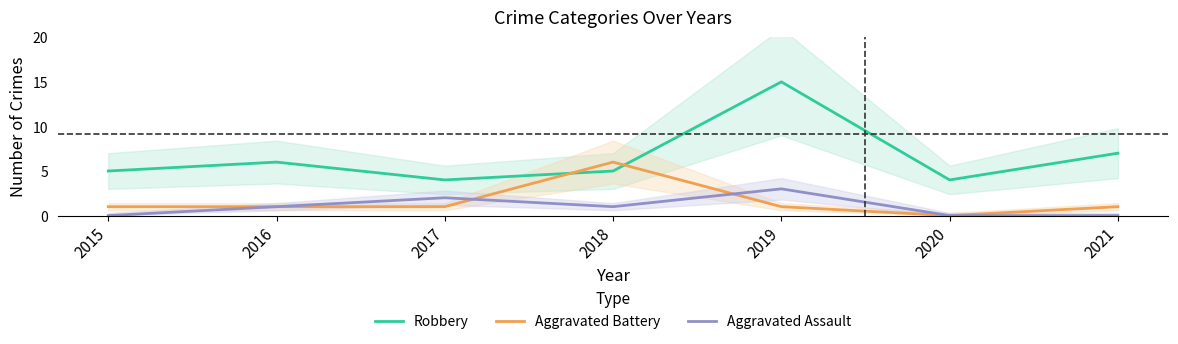

What is the average value of the Aggravated Battery series?

2